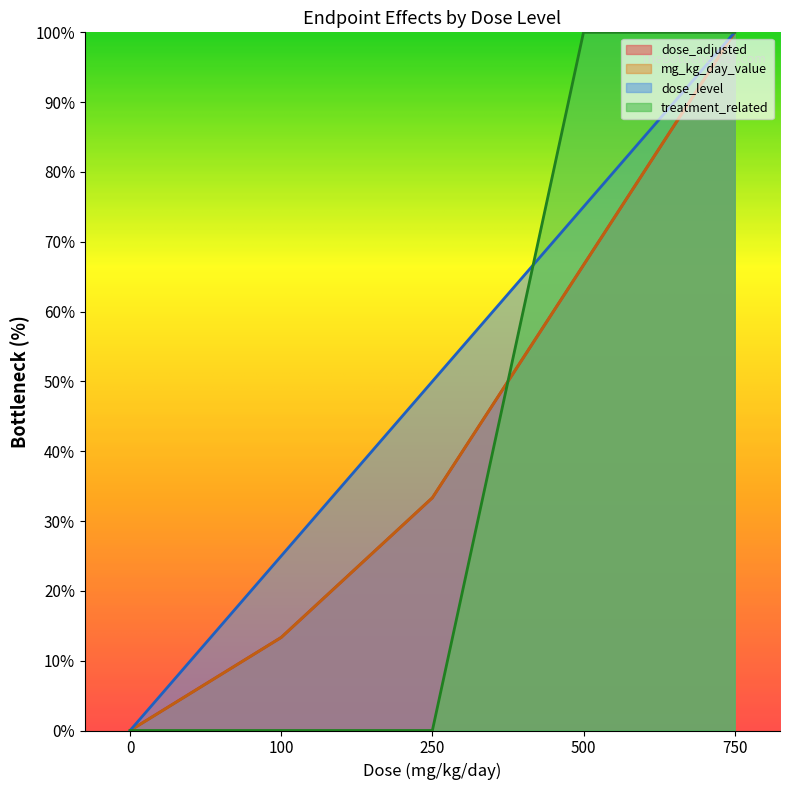

Between which two adjacent categories do treatment_related and mg_kg_day_value first intersect?

250 and 500